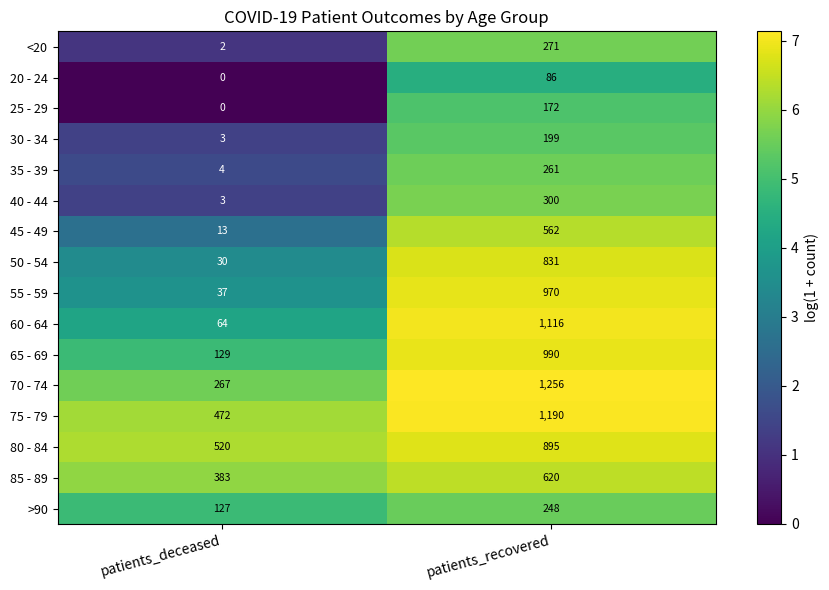

Rank the categories by 30 - 34 value from lowest to highest.

patients_deceased, patients_recovered